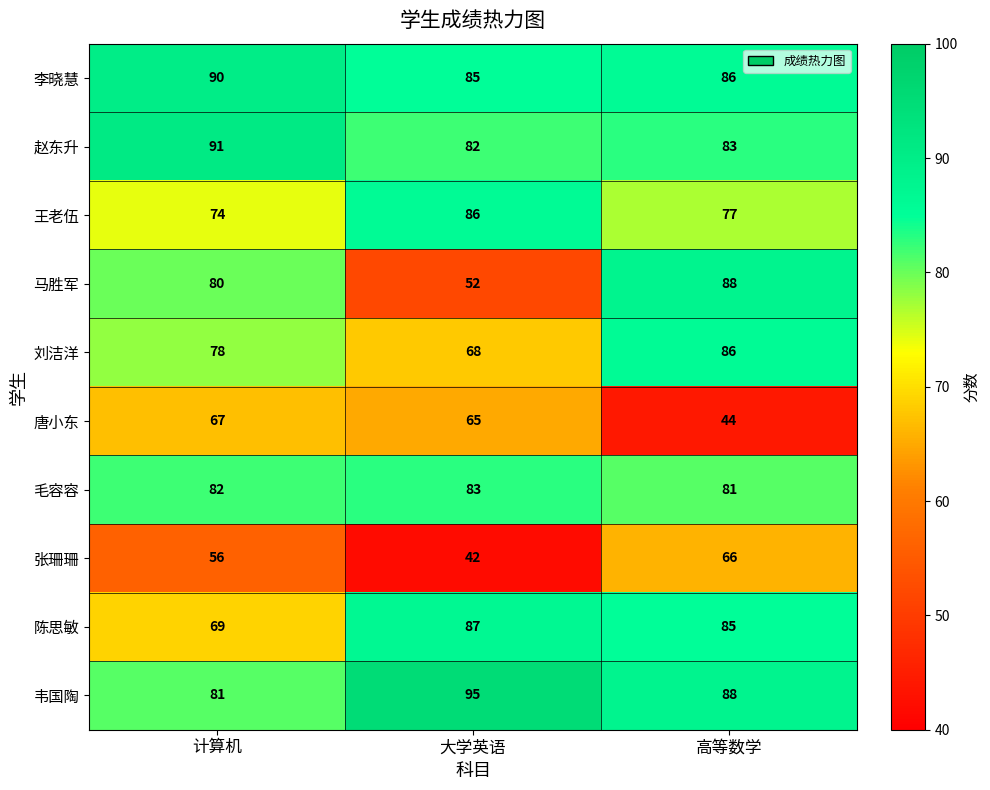

Which label corresponds to the smallest value in the chart?

大学英语